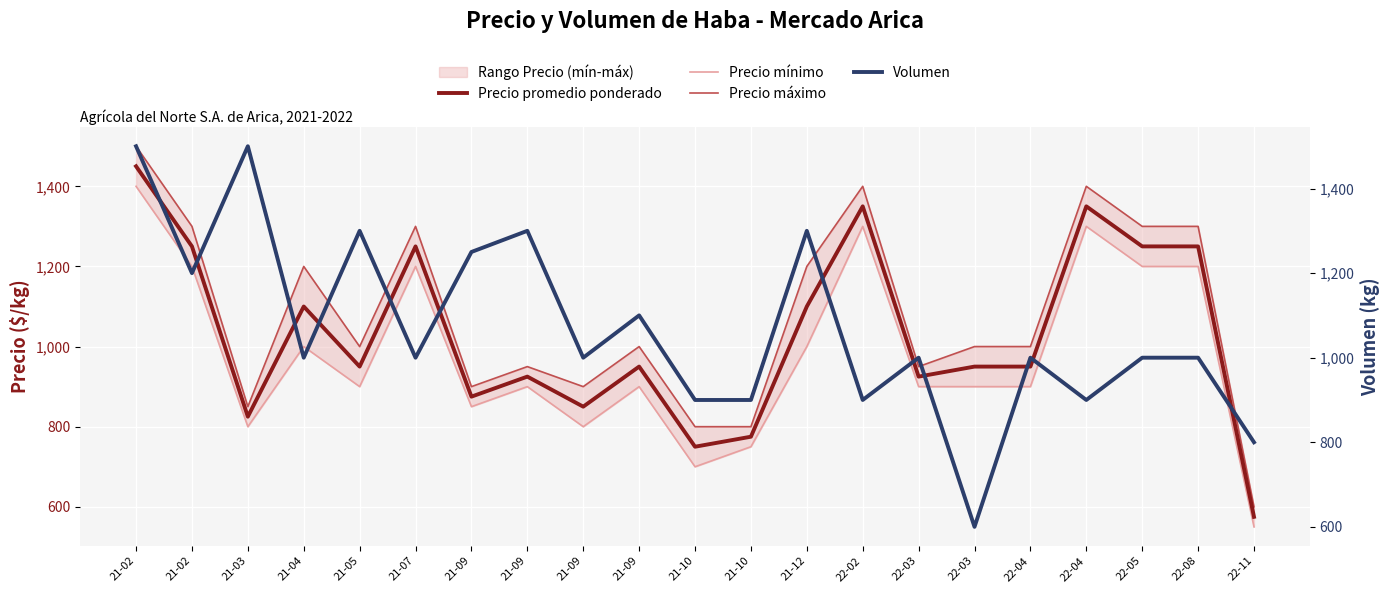

What is the average value of the Precio máximo series?

1079